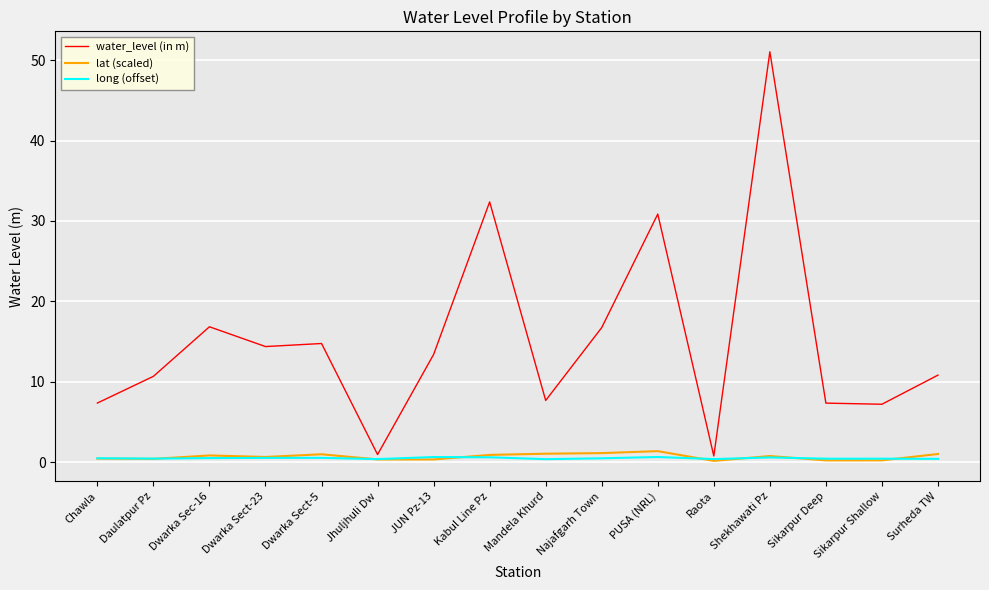

At how many categories does at least one series exceed 36?

1